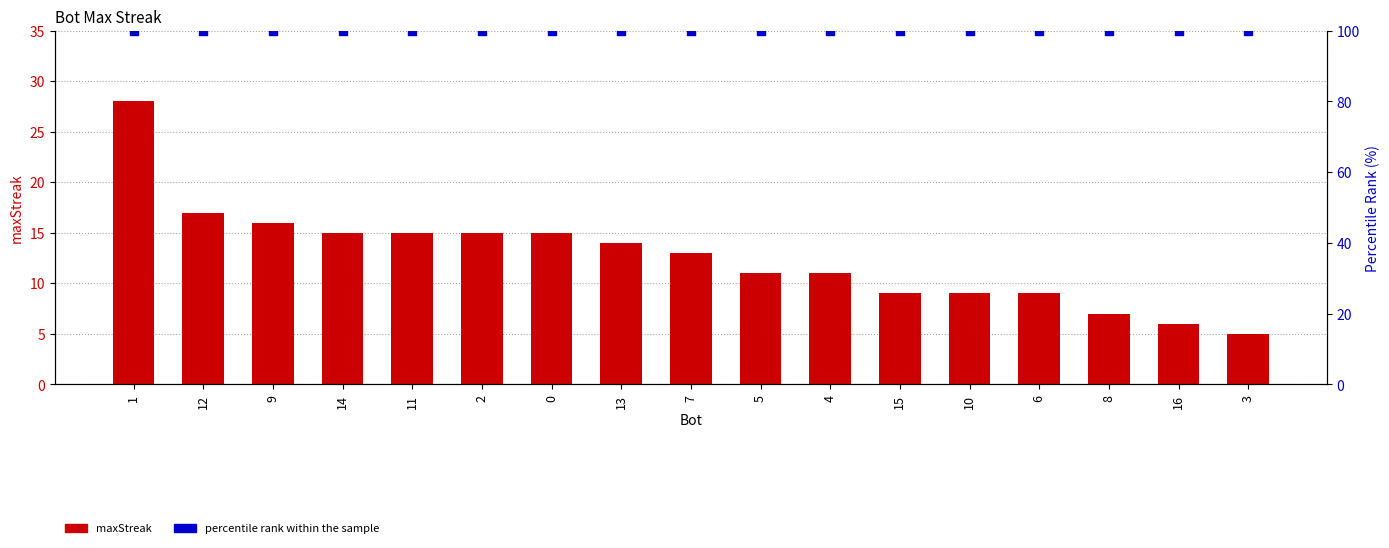

At how many categories does at least one series exceed 76?

17